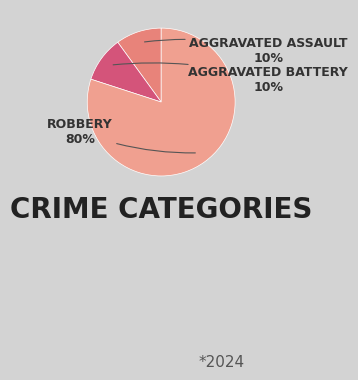

Count the number of slices in the pie.

3